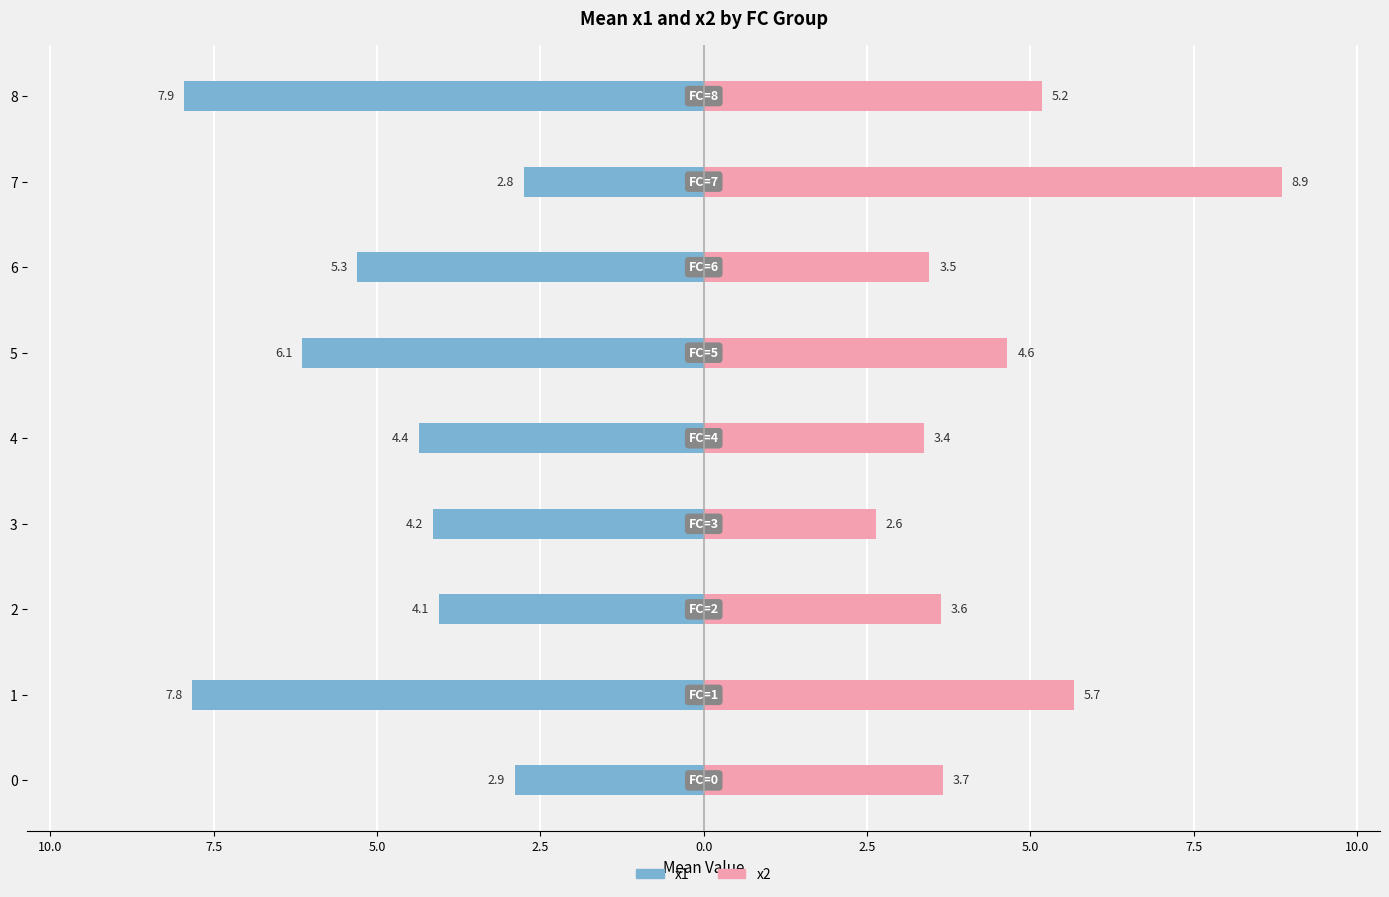

Which series has the largest range (max minus min)?

x2